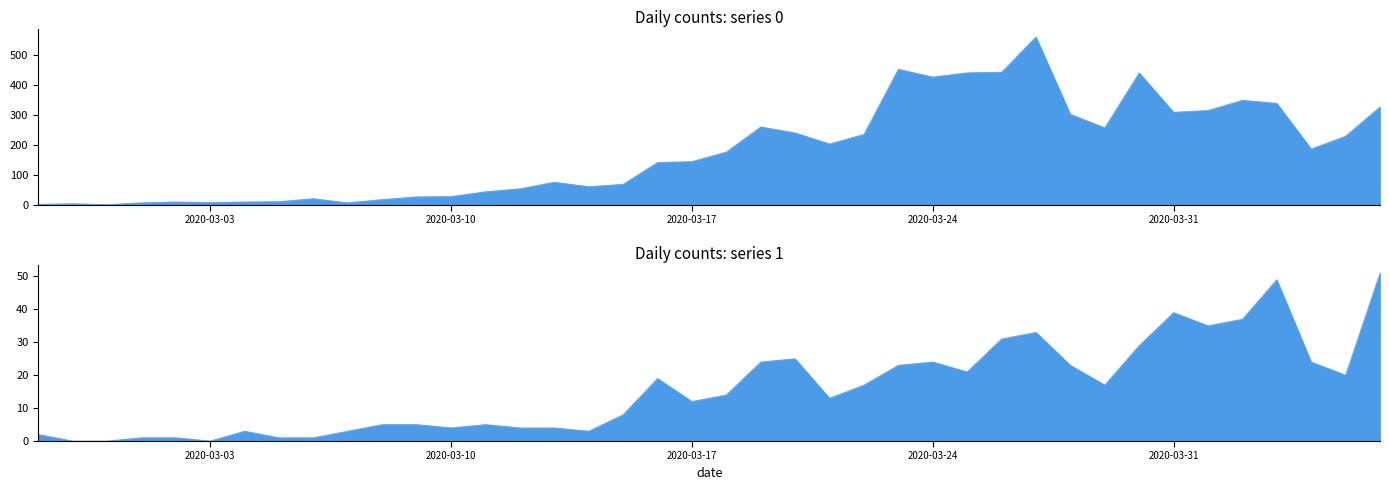

Reading left to right, transcribe all the data shown in this chart.

0: 2020-02-27=2	2020-02-28=4	2020-02-29=1	2020-03-01=7	2020-03-02=10	2020-03-03=8	2020-03-04=10	2020-03-05=11	2020-03-06=21	2020-03-07=7	2020-03-08=18	2020-03-09=27	2020-03-10=28	2020-03-11=44	2020-03-12=54	2020-03-13=76	2020-03-14=61	2020-03-15=69	2020-03-16=142	2020-03-17=145	2020-03-18=177	2020-03-19=261	2020-03-20=241	2020-03-21=204	2020-03-22=236	2020-03-23=454	2020-03-24=428	2020-03-25=442	2020-03-26=444	2020-03-27=562	2020-03-28=303	2020-03-29=258	2020-03-30=442	2020-03-31=310	2020-04-01=316	2020-04-02=350	2020-04-03=340	2020-04-04=187	2020-04-05=230	2020-04-06=328
1: 2020-02-27=2	2020-02-28=0	2020-02-29=0	2020-03-01=1	2020-03-02=1	2020-03-03=0	2020-03-04=3	2020-03-05=1	2020-03-06=1	2020-03-07=3	2020-03-08=5	2020-03-09=5	2020-03-10=4	2020-03-11=5	2020-03-12=4	2020-03-13=4	2020-03-14=3	2020-03-15=8	2020-03-16=19	2020-03-17=12	2020-03-18=14	2020-03-19=24	2020-03-20=25	2020-03-21=13	2020-03-22=17	2020-03-23=23	2020-03-24=24	2020-03-25=21	2020-03-26=31	2020-03-27=33	2020-03-28=23	2020-03-29=17	2020-03-30=29	2020-03-31=39	2020-04-01=35	2020-04-02=37	2020-04-03=49	2020-04-04=24	2020-04-05=20	2020-04-06=51